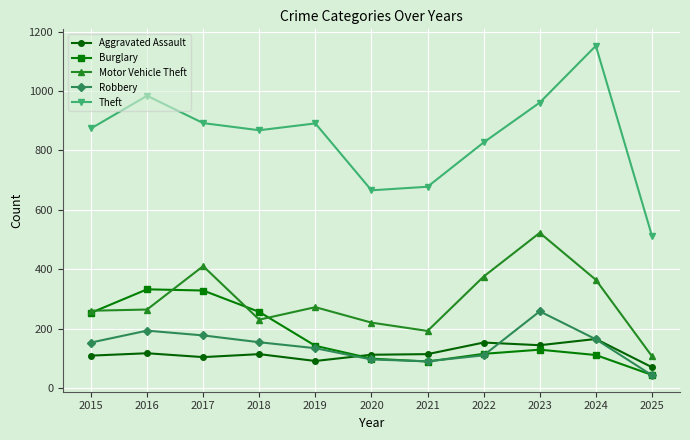

What is the difference between the maximum and minimum values in the Motor Vehicle Theft series?

415